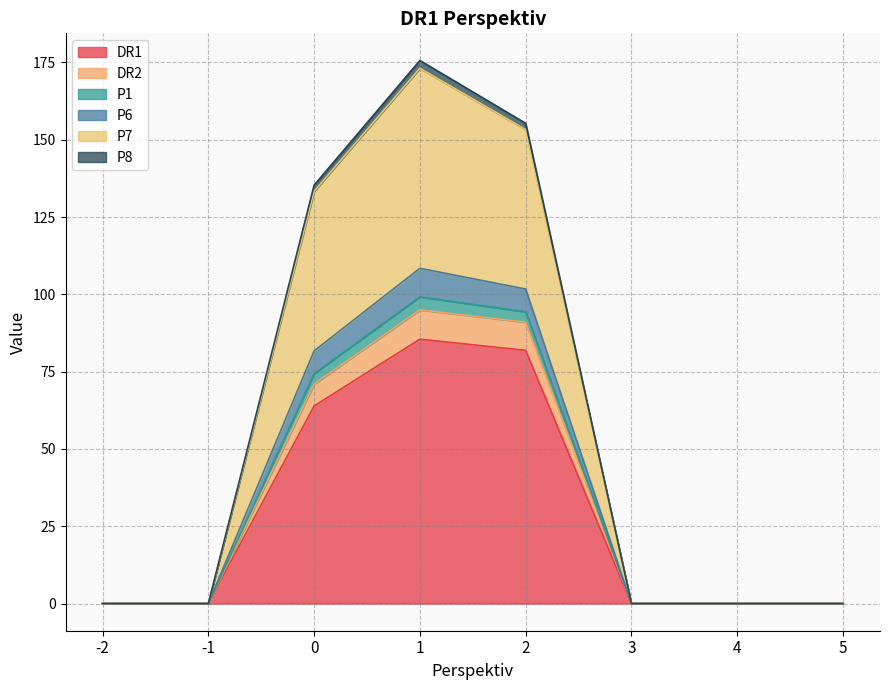

In DR2, how many points are higher than both neighbors (excluding endpoints)?

1